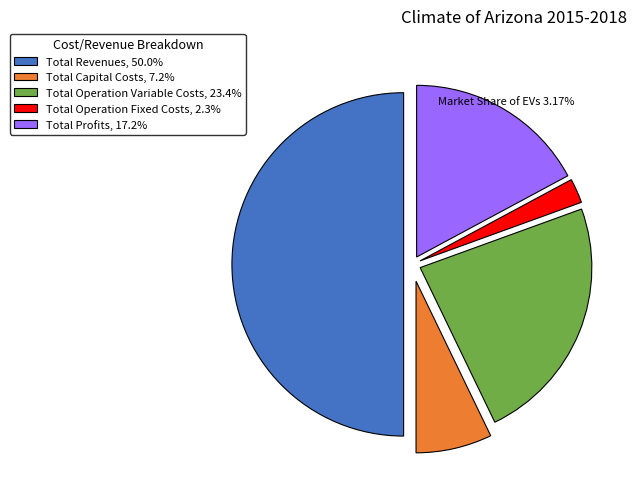

How many slices are in this pie chart?

5